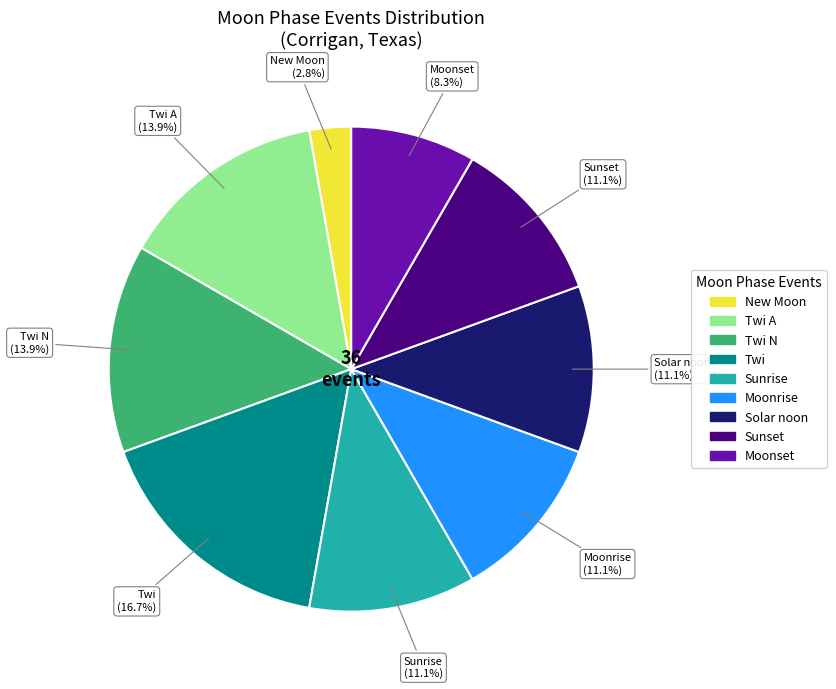

Count the number of slices in the pie.

9